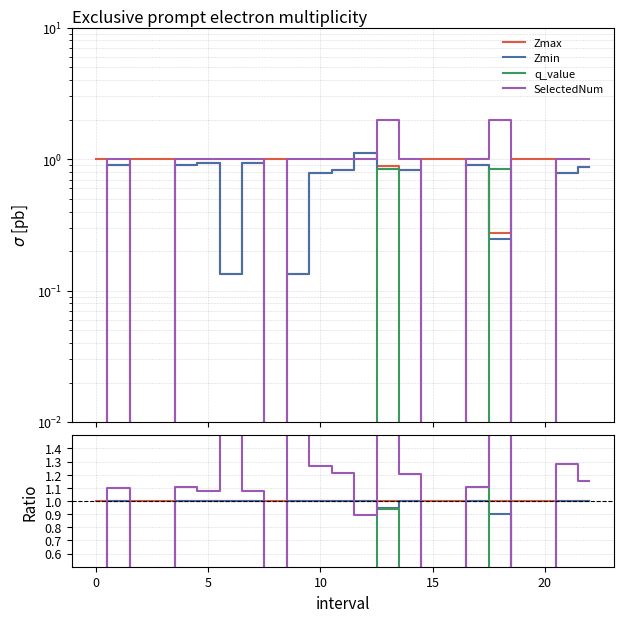

Is the value of Zmin at 10 greater than the value of Zmax at 0?

No